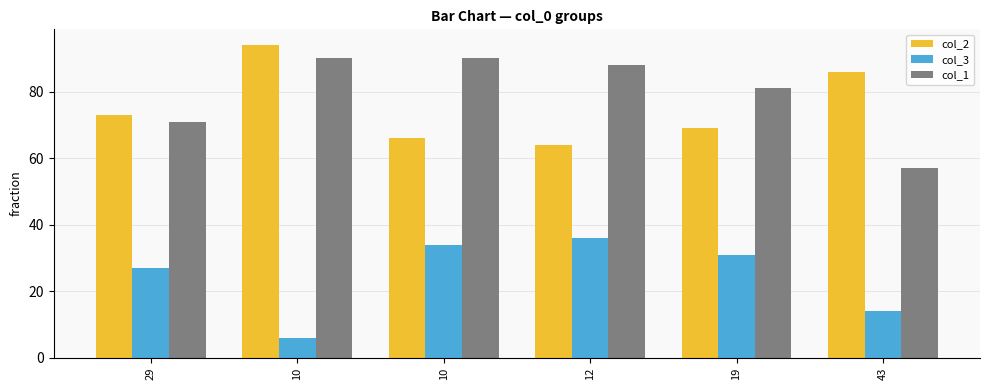

Is it true that col_2 equals 73 at 29?

True